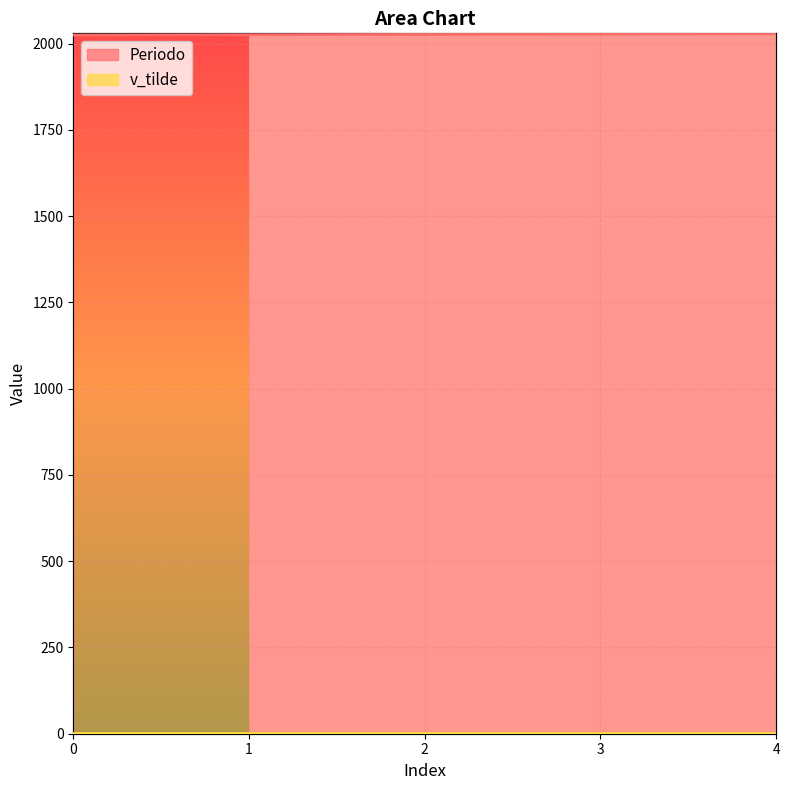

How many data points are less than 2027?

2